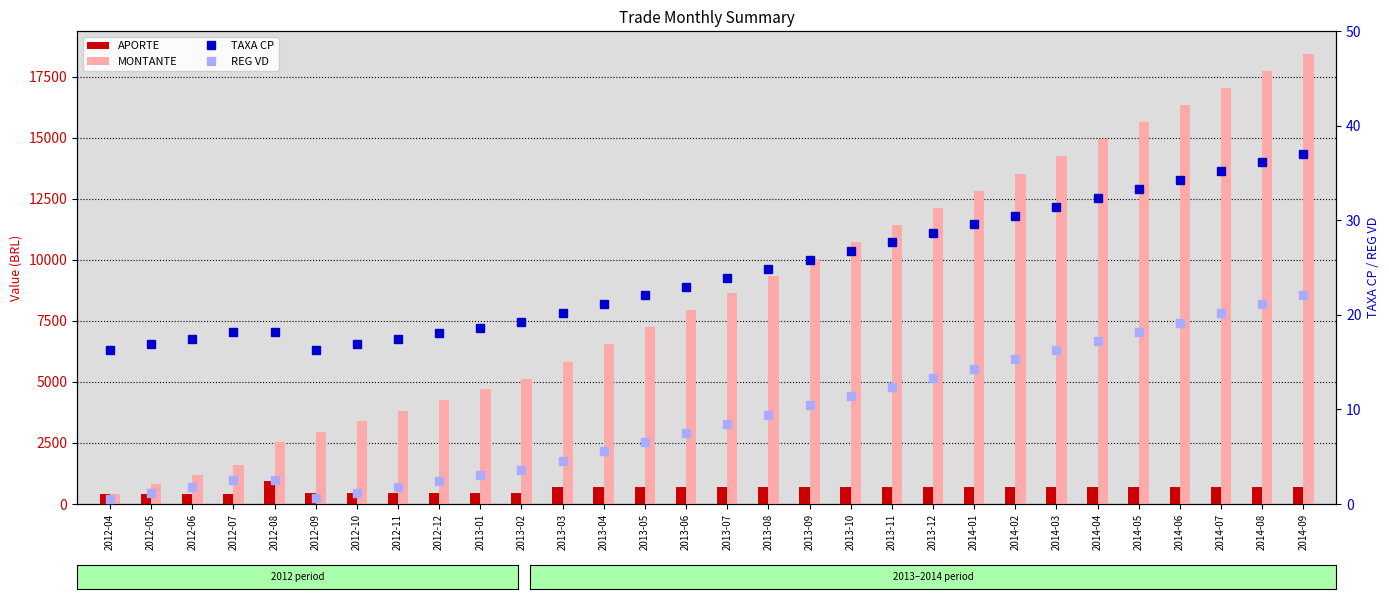

What is the smallest value displayed?

0.6